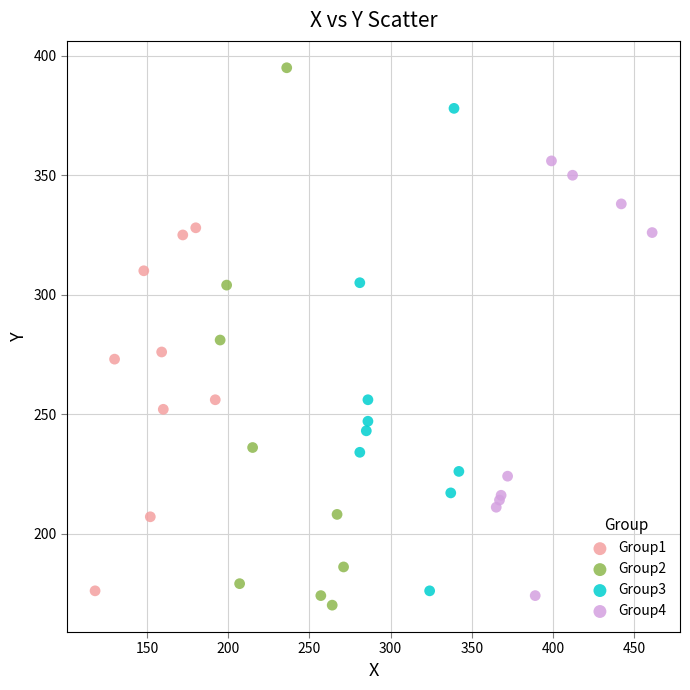

Which series has the widest spread of Y values?

Group2